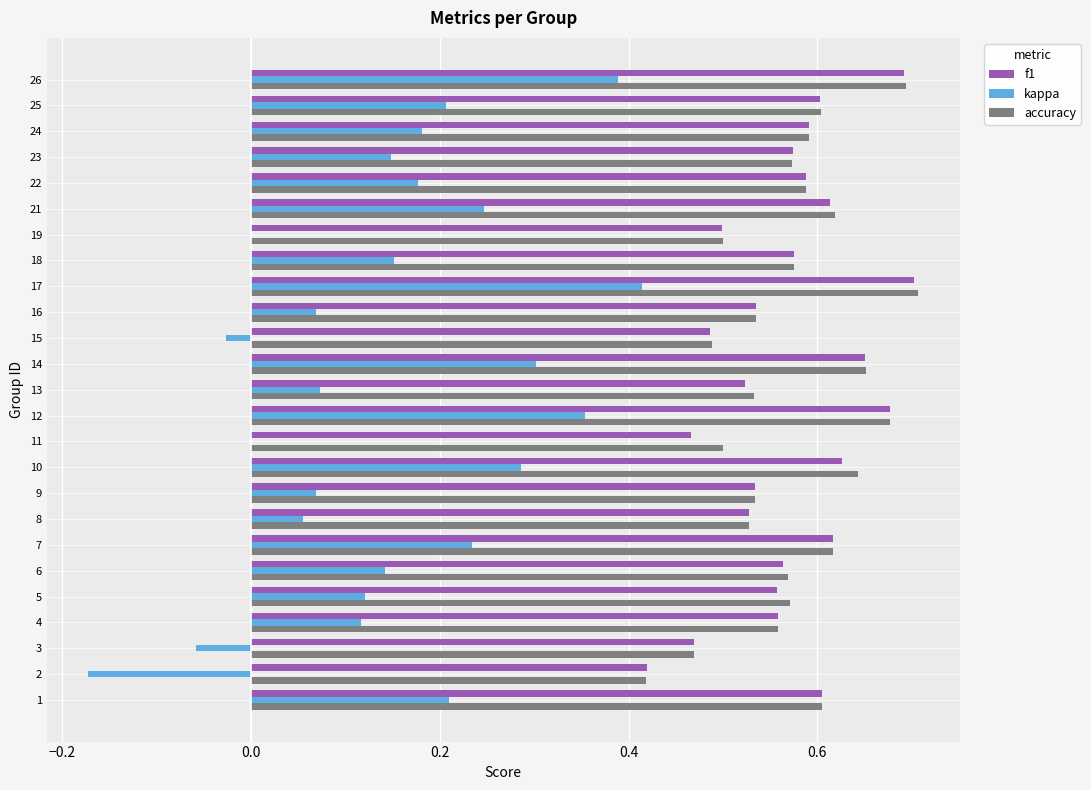

How many categories are shown in the chart?

25